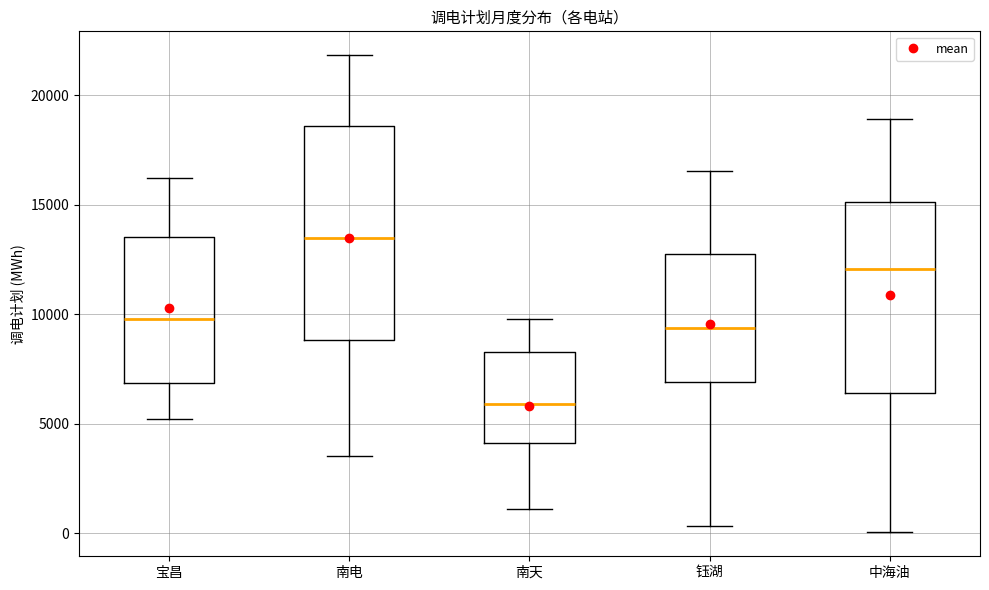

Reading left to right, transcribe this box plot: for each box, give where its median line is, the range the box spans, and where its two whiskers end, as read against the y-axis. The values are not printed on the chart, so give them approximately, as read against the axis.

宝昌: median 10000, box 7000 to 13500, whiskers 5000 to 16000
南电: median 13500, box 9000 to 18500, whiskers 3500 to 22000
南天: median 6000, box 4000 to 8500, whiskers 1000 to 10000
钰湖: median 9500, box 7000 to 13000, whiskers 500 to 16500
中海油: median 12000, box 6500 to 15000, whiskers 0 to 19000